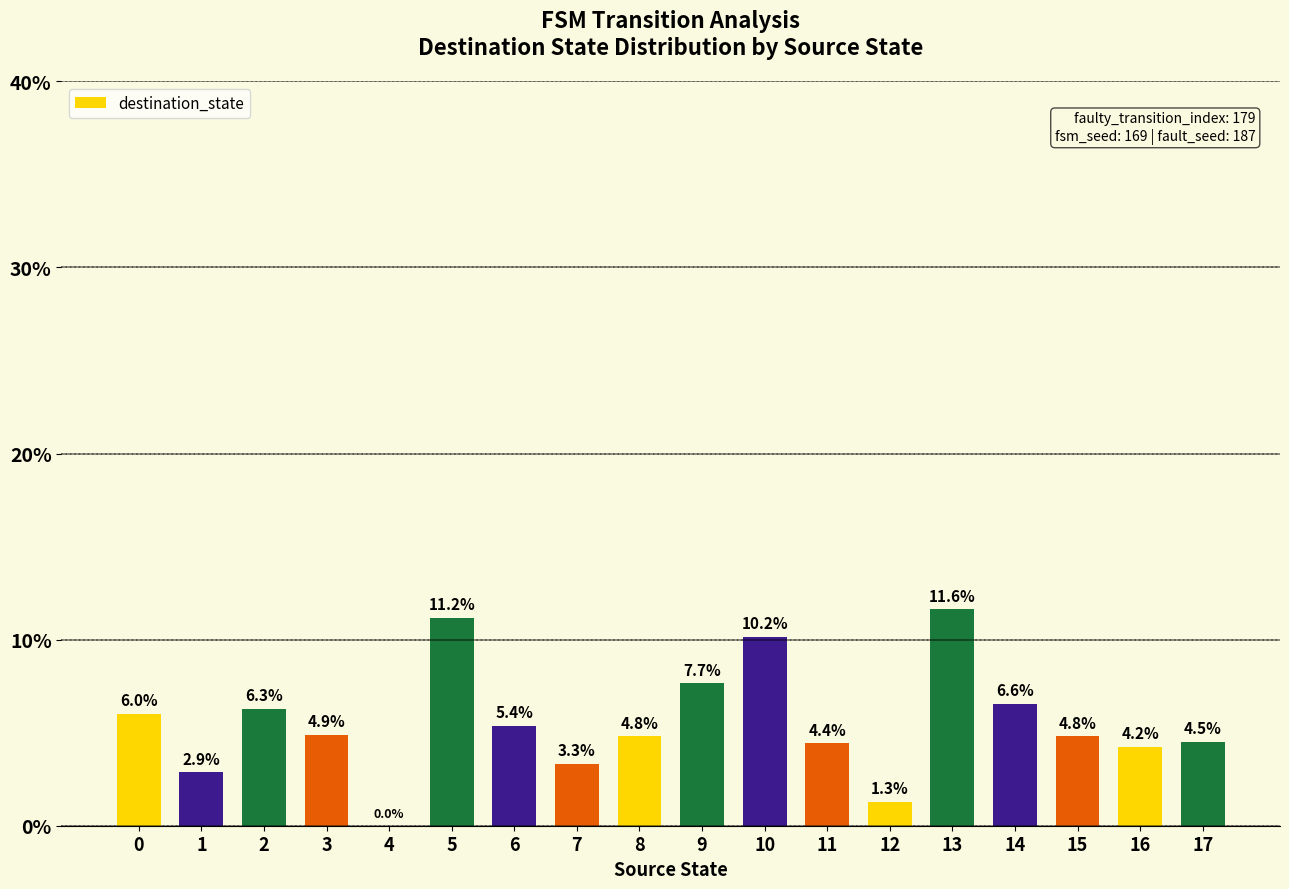

What is the sum of all values?

100.0